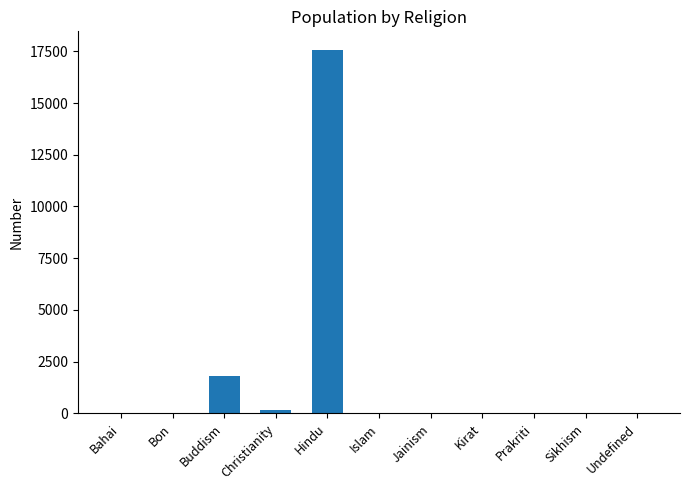

True or false: the data shows -12010 at Sikhism.

False